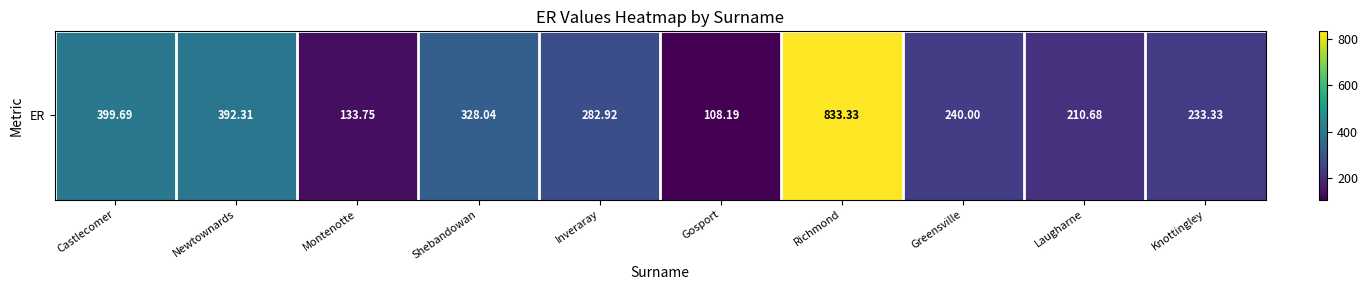

How many data points are above 282?

5